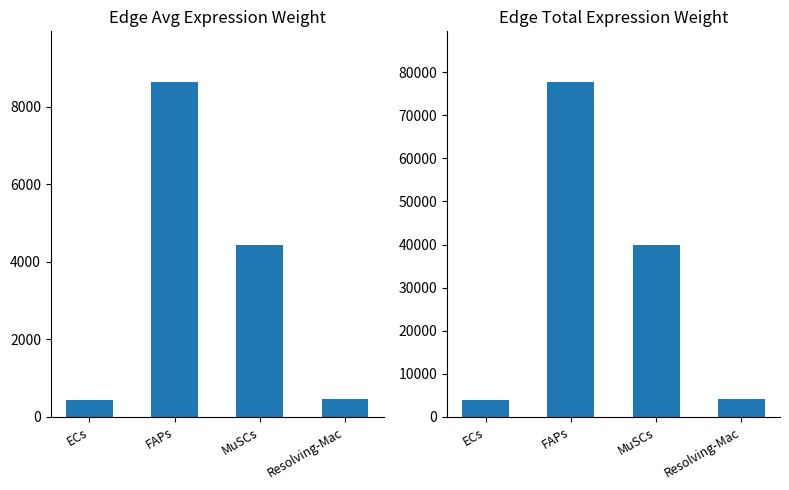

What is the highest value of the Edge average expression weight series?

8646.3